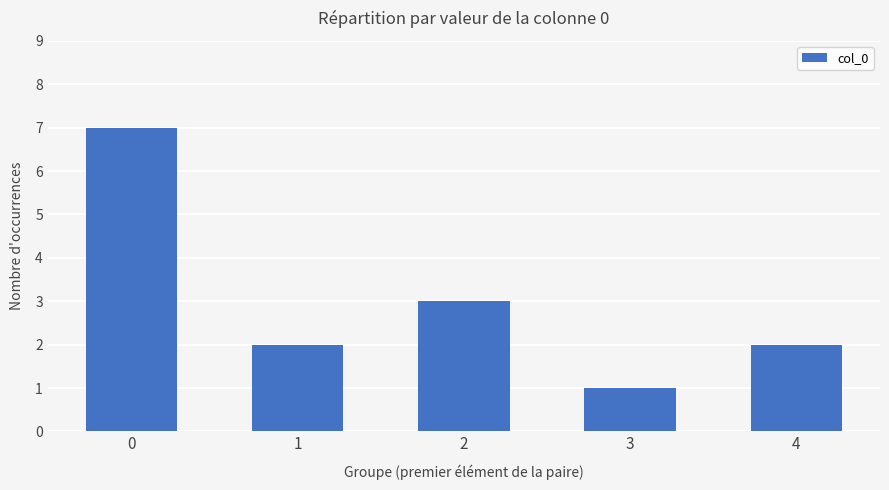

Reading right to left, what are all the values shown in this chart?

2	1	3	2	7